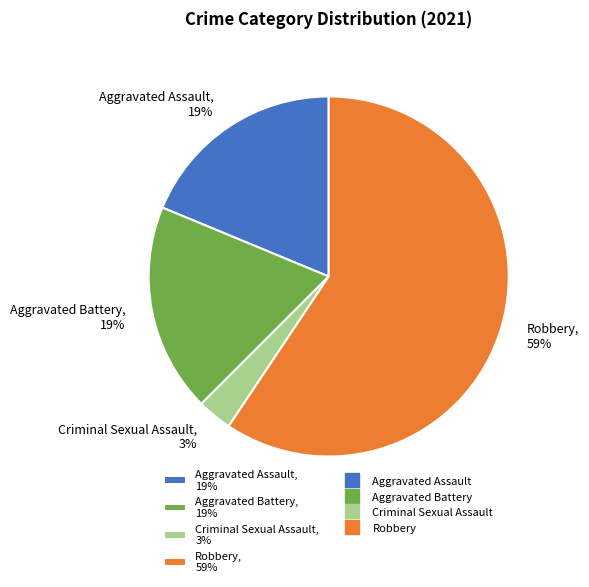

Is it true that Robbery, 59% is 52% of the pie?

False